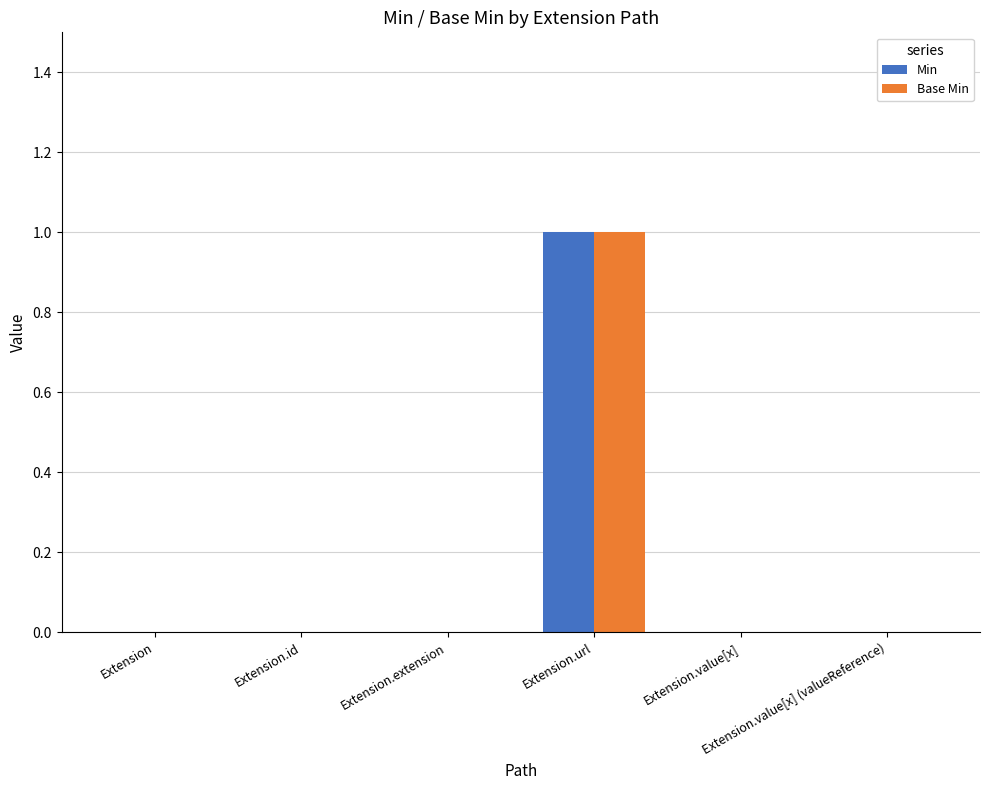

The Base Min series shows 0 at Extension. True or false?

True